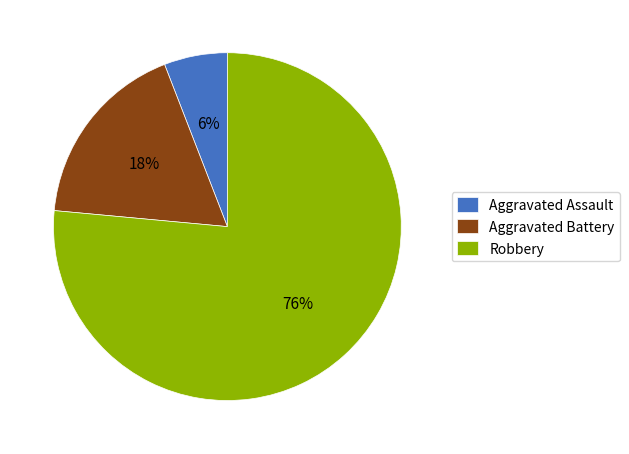

True or false: Aggravated Assault accounts for 18% of the total.

False